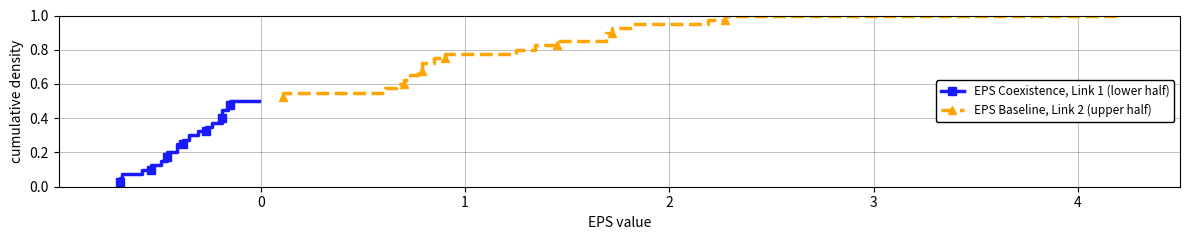

Reading left to right, extract all data points from this chart.

EPS Coexistence, Link 1 (lower half): 0.0	0.1	0.1	0.1	0.1	0.1	0.2	0.2	0.2	0.2	0.3	0.3	0.3	0.3	0.4	0.4	0.4	0.5	0.5	0.5
EPS Baseline, Link 2 (upper half): 0.5	0.6	0.6	0.6	0.6	0.7	0.7	0.7	0.7	0.8	0.8	0.8	0.8	0.8	0.9	0.9	0.9	0.9	1.0	1.0